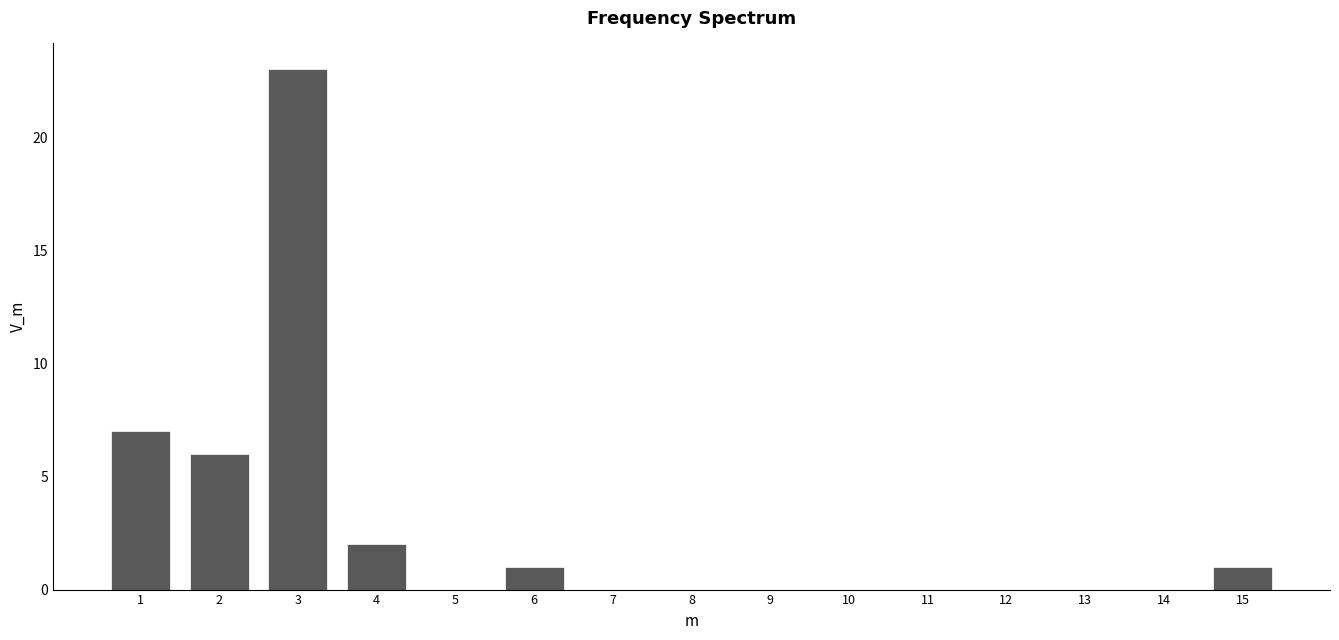

Reading left to right, transcribe all the data shown in this chart.

1=7	2=6	3=23	4=2	5=0	6=1	7=0	8=0	9=0	10=0	11=0	12=0	13=0	14=0	15=1